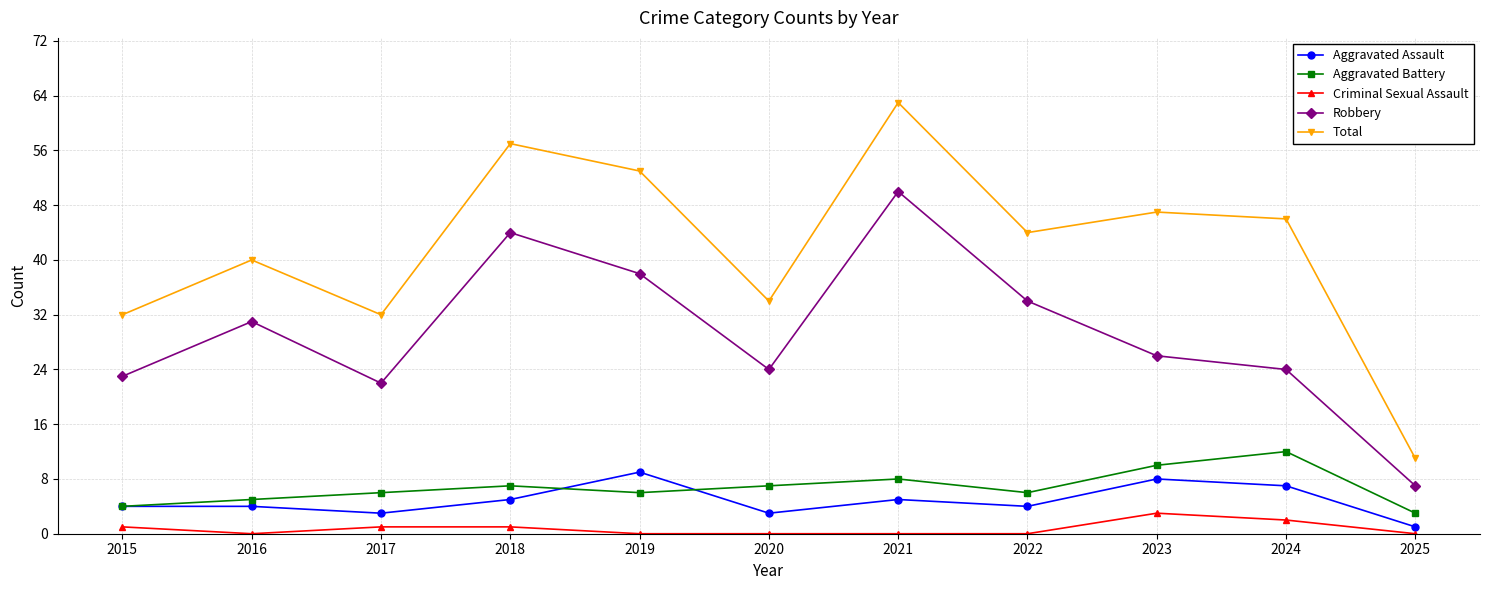

What is the spread (max minus min) of values at 2021?

63